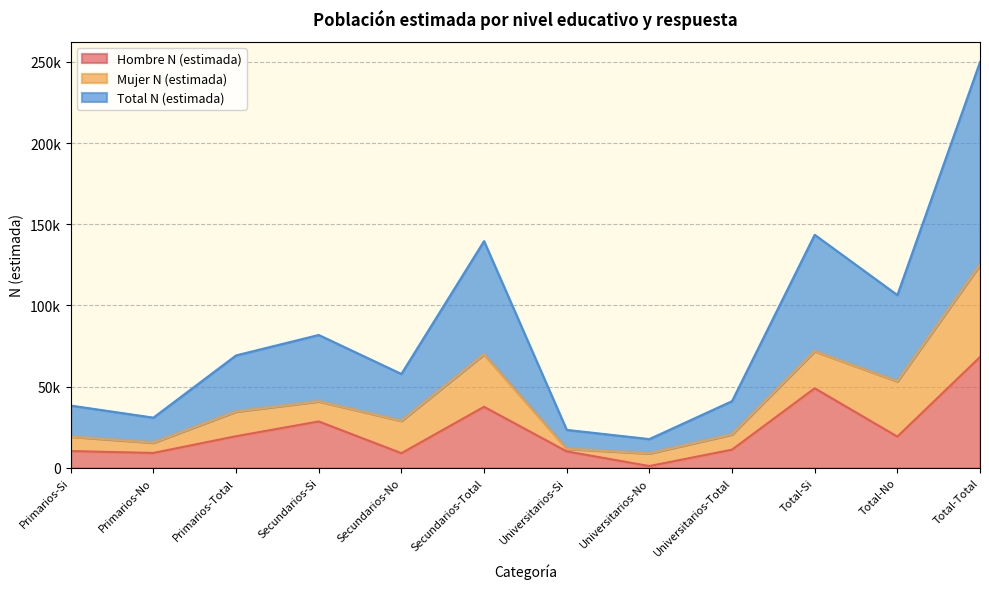

What are all the series names shown in the legend?

Hombre N (estimada), Mujer N (estimada), Total N (estimada)